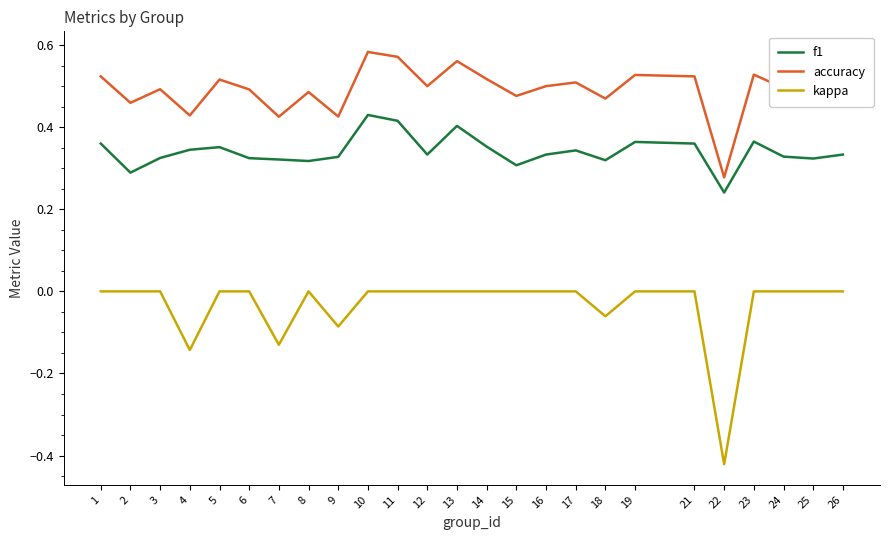

True or false: kappa has more than 0 points higher than both neighbors.

True